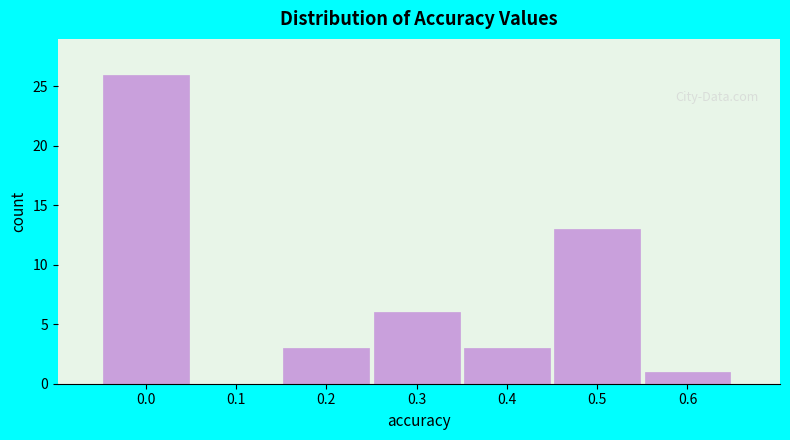

Reading left to right, extract all data points from this chart.

0.0=26	0.1=0	0.2=3	0.3=6	0.4=3	0.5=13	0.6=1